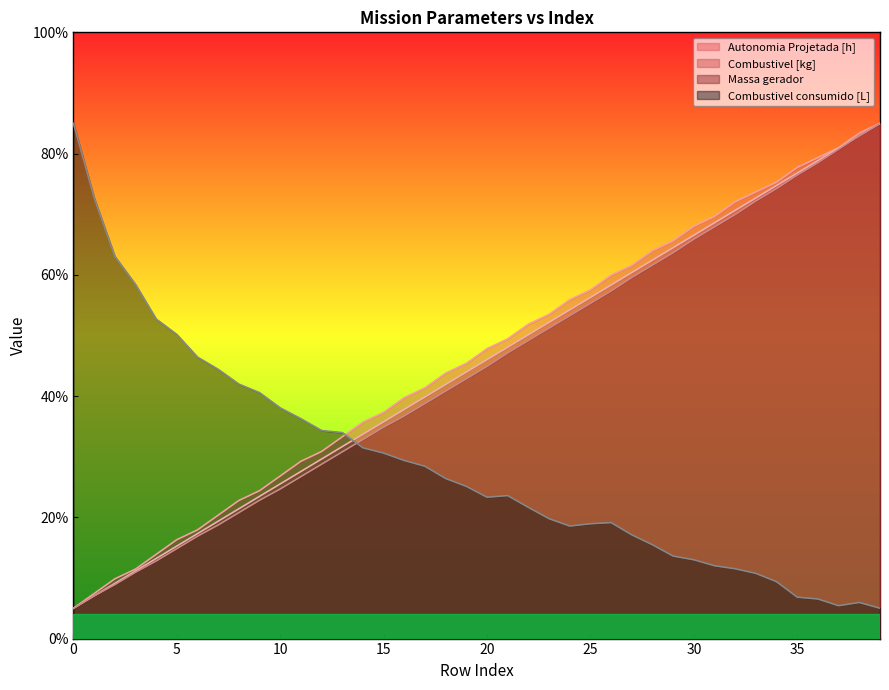

Which series has the widest spread of values?

Autonomia Projetada [h]